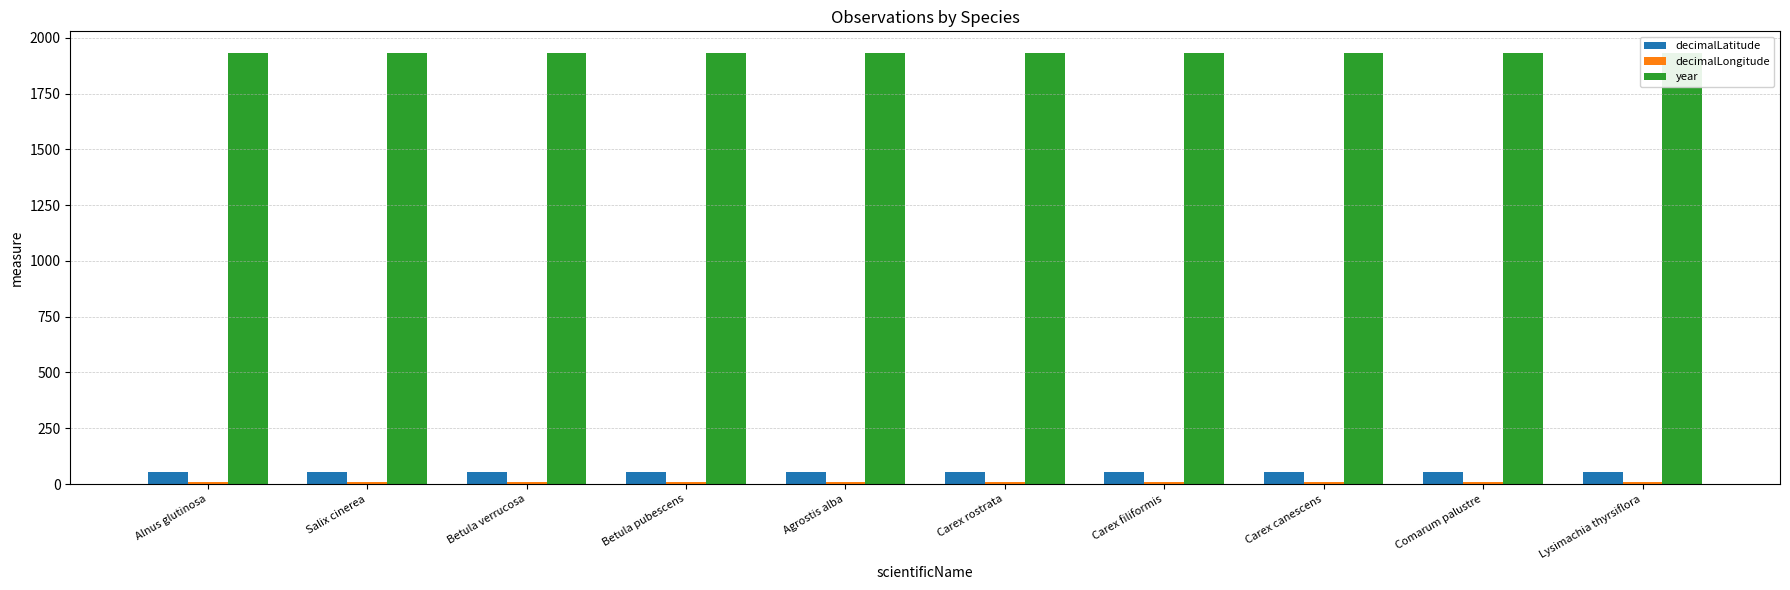

Is it true that decimalLatitude equals 53.1 at Salix cinerea?

True